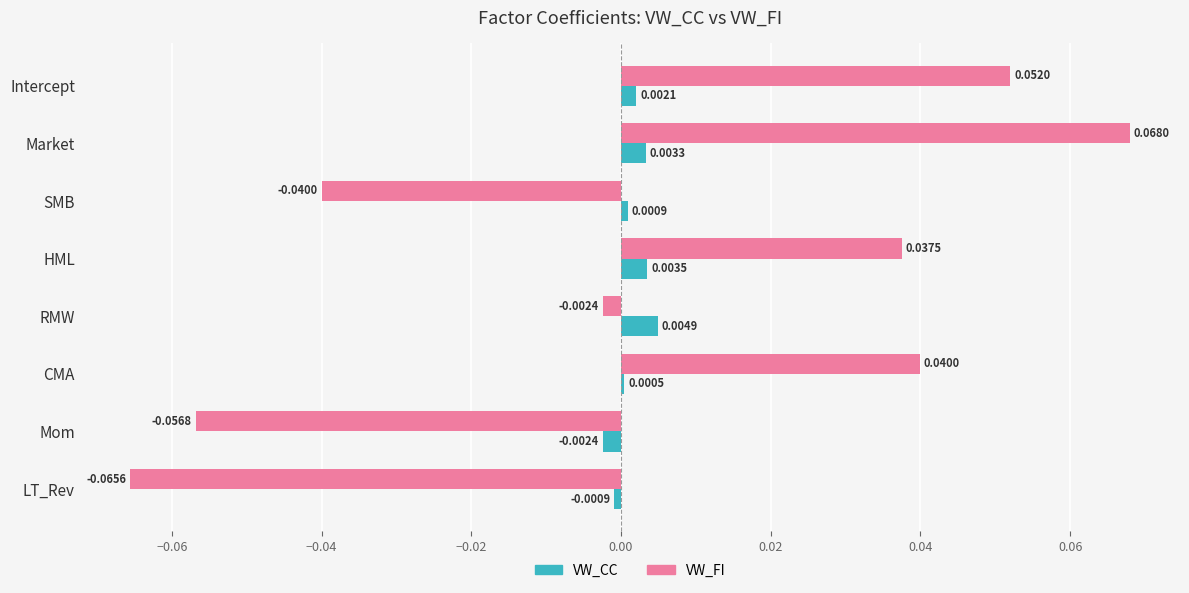

Where is VW_CC nearest to the value 0?

CMA